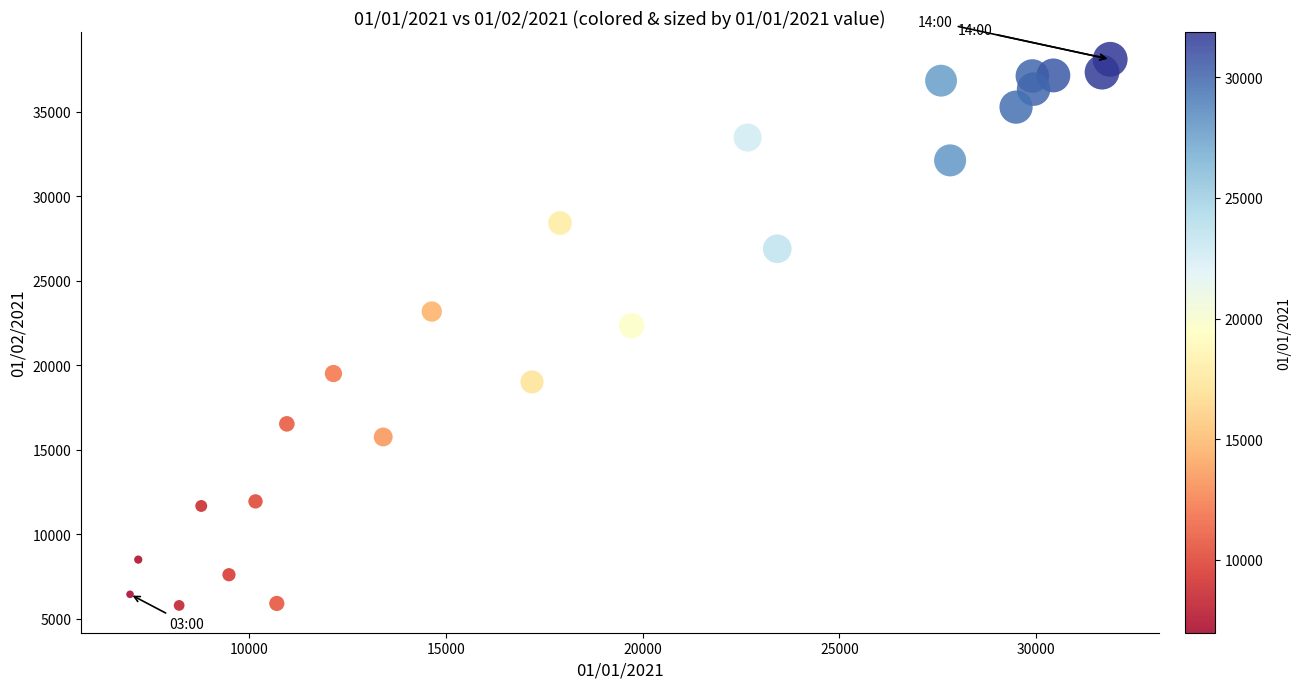

What Y value in the scatter plot is closest to 21951?

22345.5